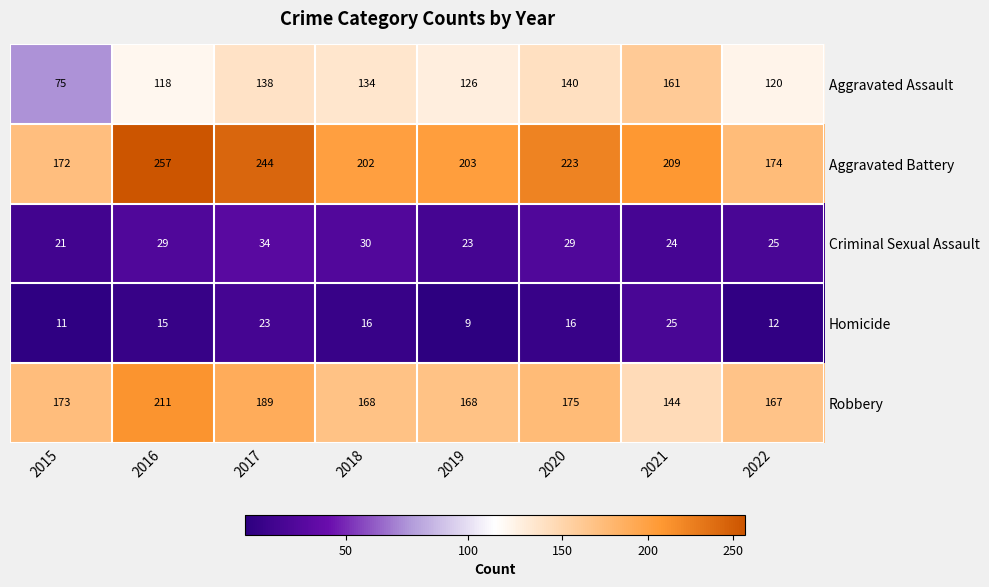

At how many categories does at least one series exceed 13?

8